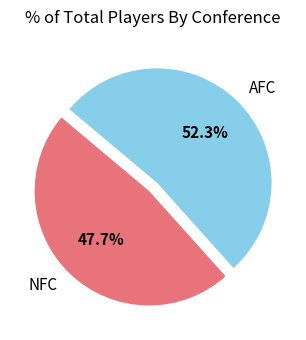

Which category accounts for the majority?

AFC